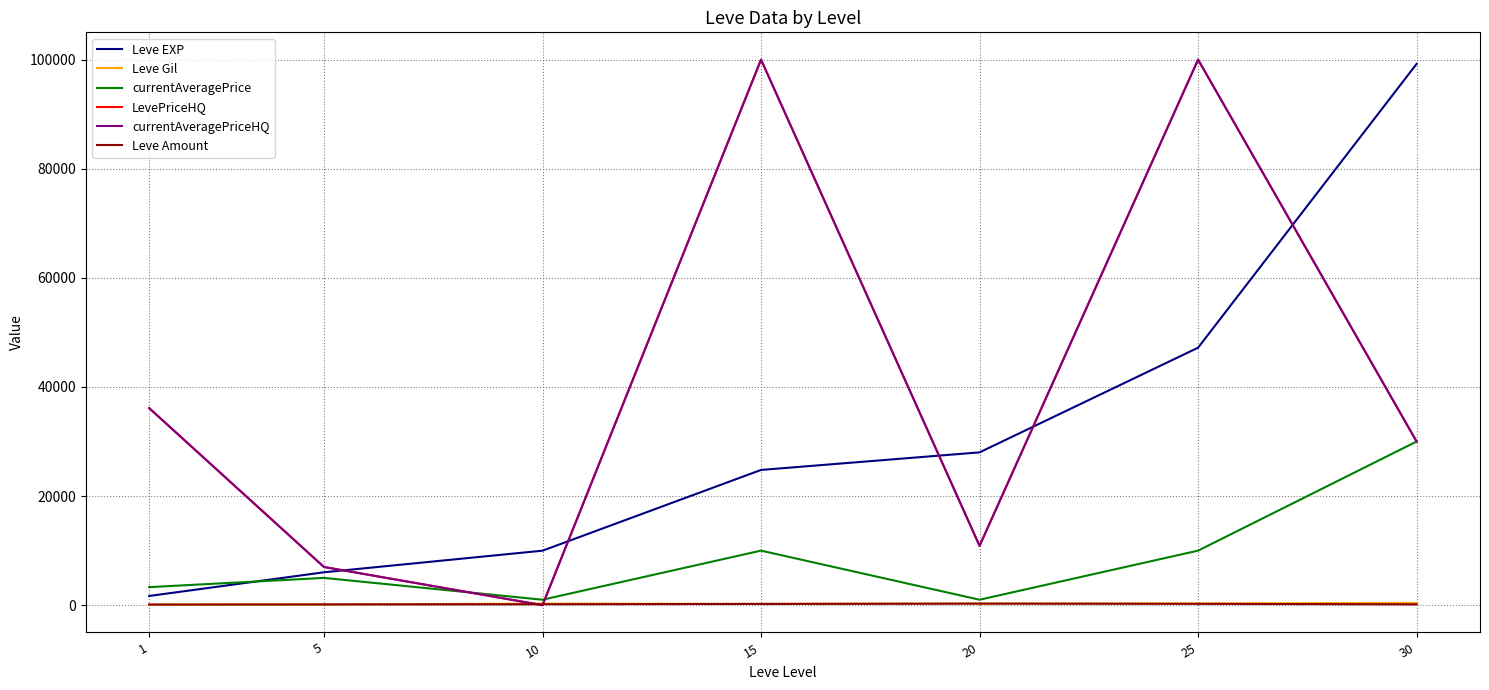

How many lines are shown in the chart?

6